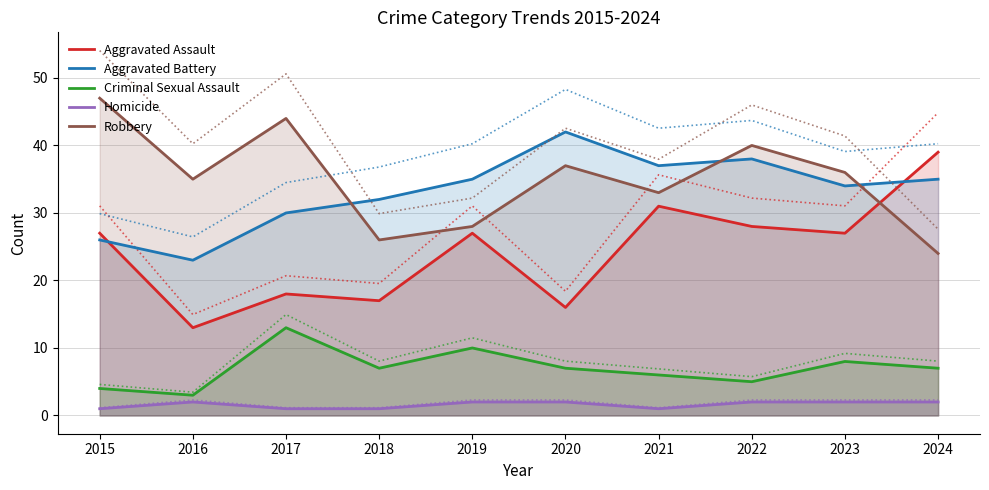

Where do Aggravated Battery and Aggravated Assault first cross each other?

2015 and 2016